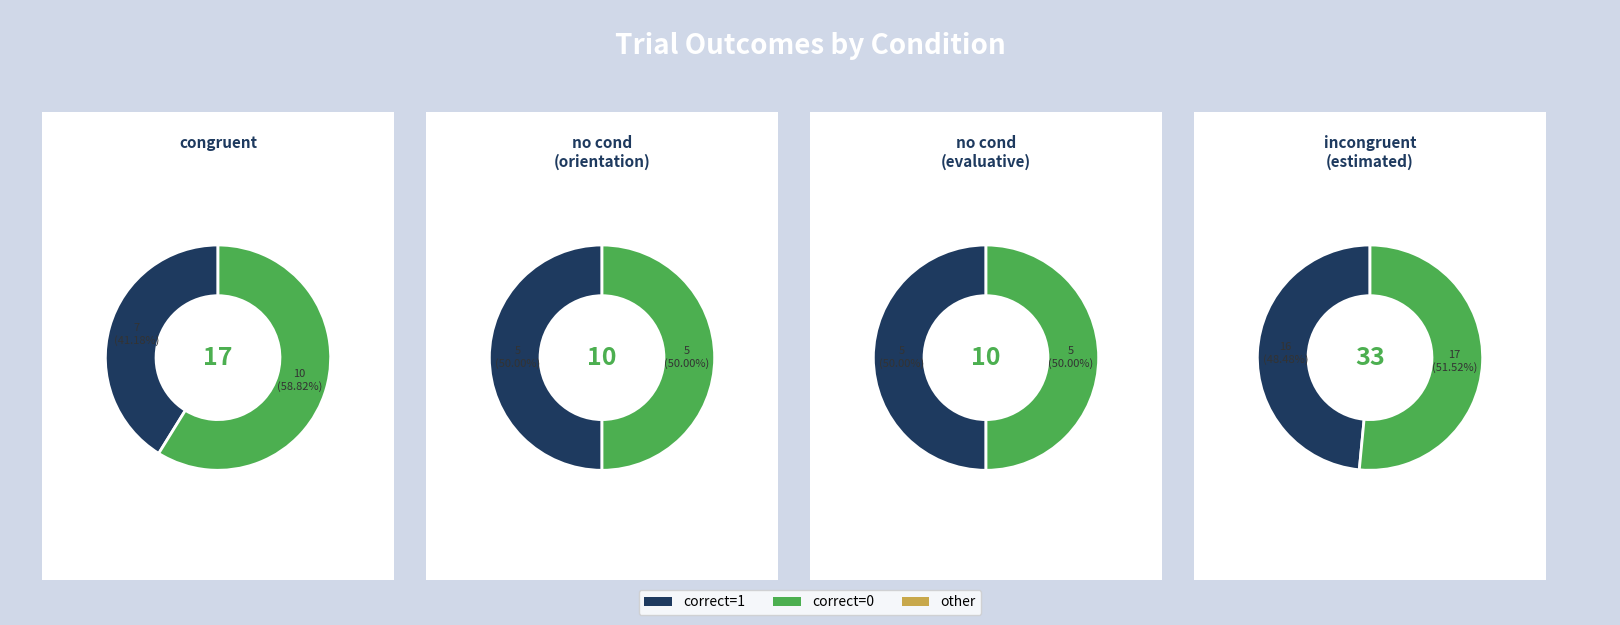

The 1 slice represents 36% of the pie. True or false?

False